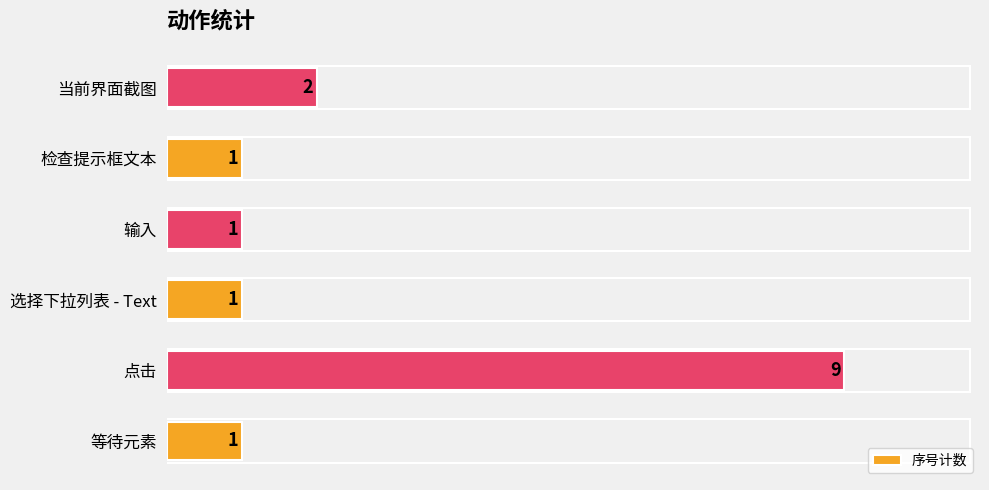

The chart shows a value of 1 at 等待元素. True or false?

True